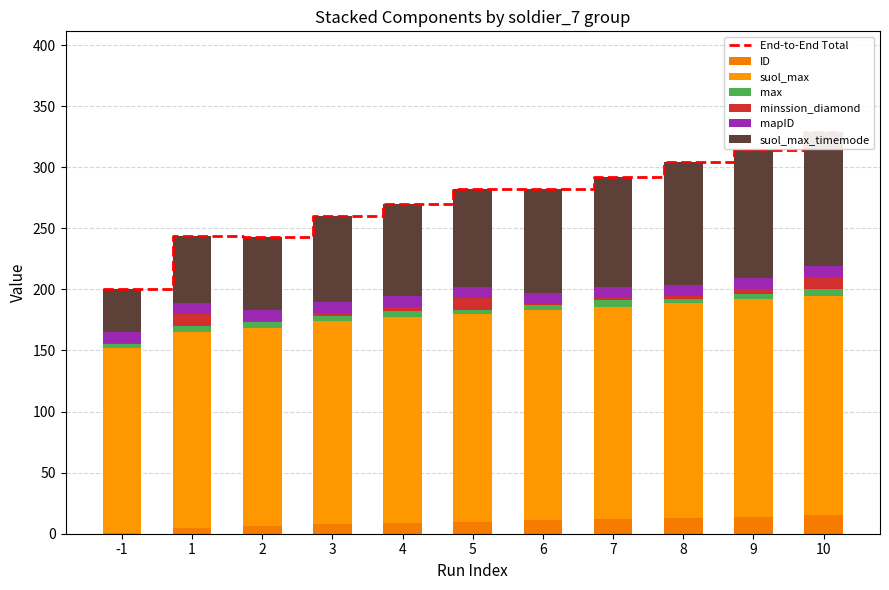

What is the maximum value for suol_max_timemode?

110